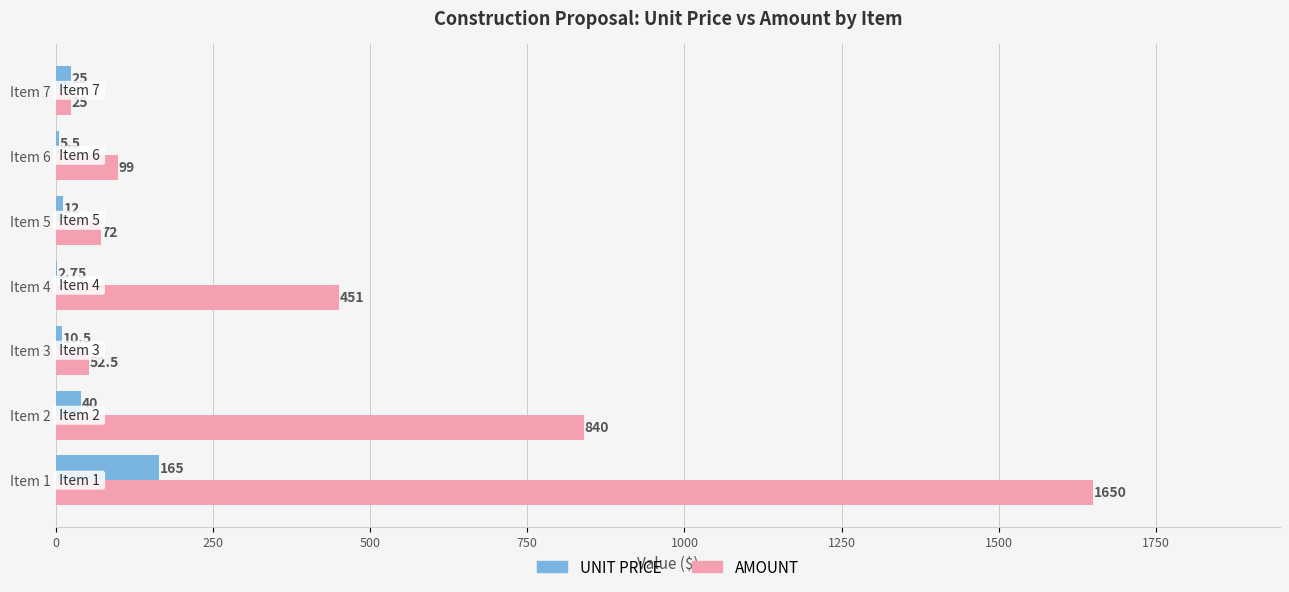

Is the value of AMOUNT at Item 5 greater than the value of UNIT PRICE at Item 5?

Yes